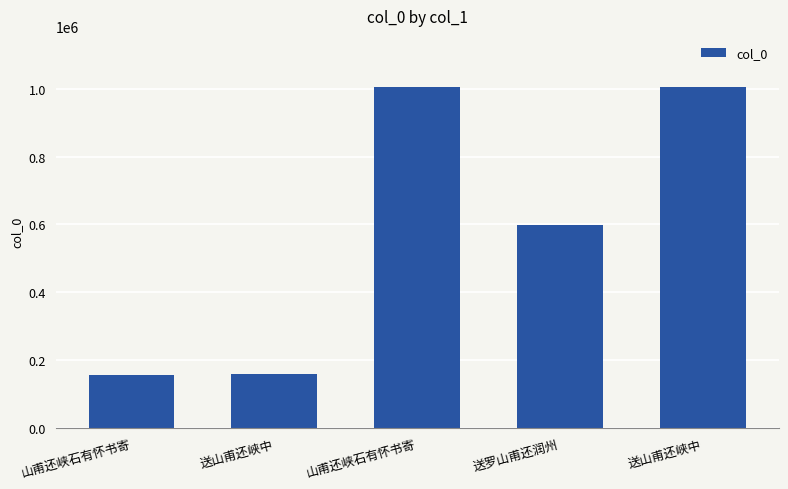

Where is the data nearest to the value 580844?

送罗山甫还润州